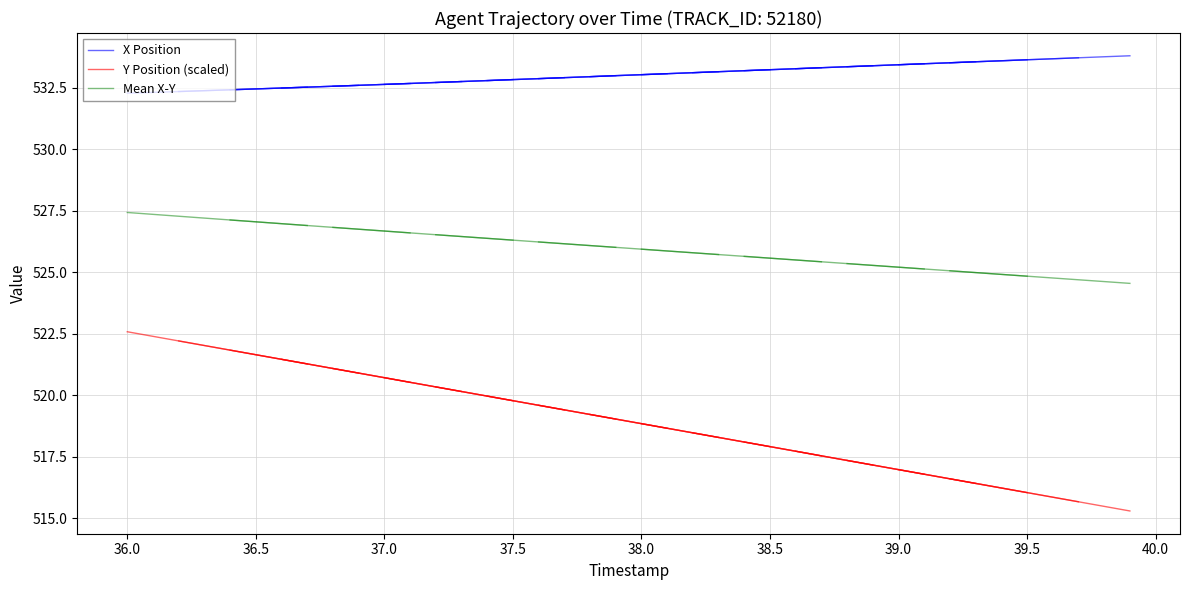

True or false: Mean X-Y and Y Position (scaled) cross at least once.

False